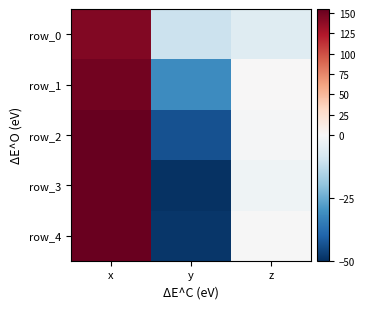

What is the minimum value shown in the chart?

-49.6